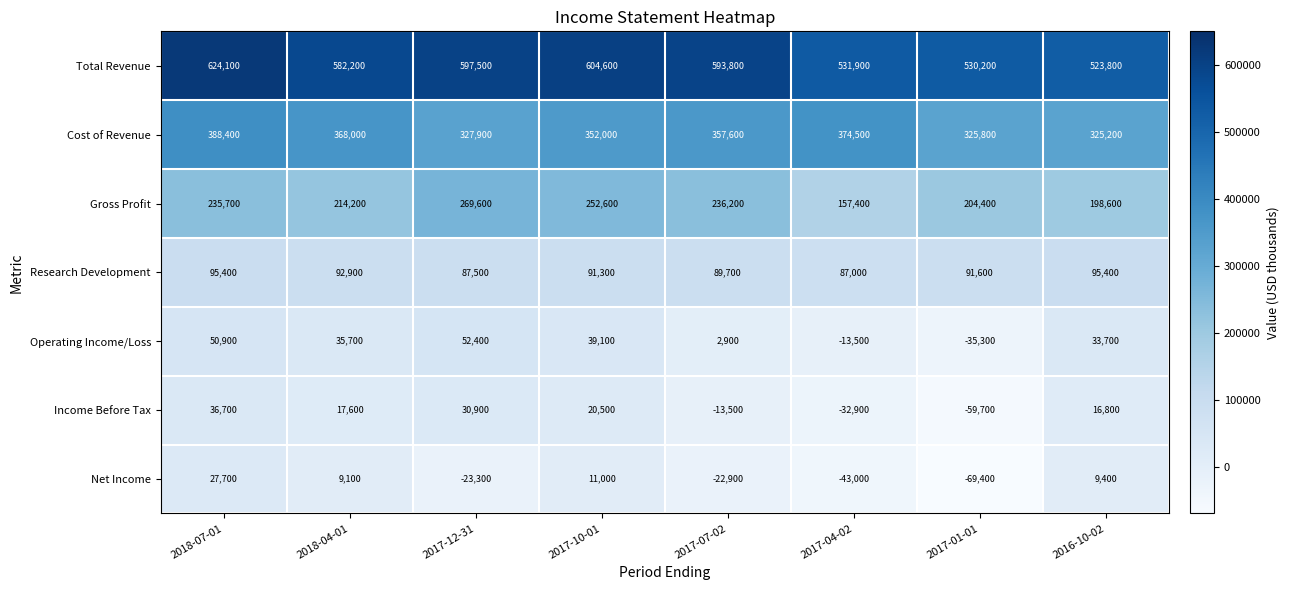

What is the approximate value of Net Income at 2017-01-01?

-69400